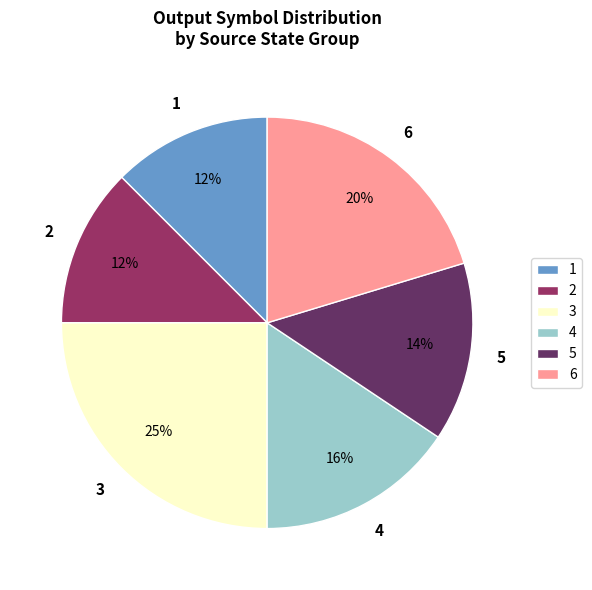

Is the sum of 3 and 6 greater than half?

No